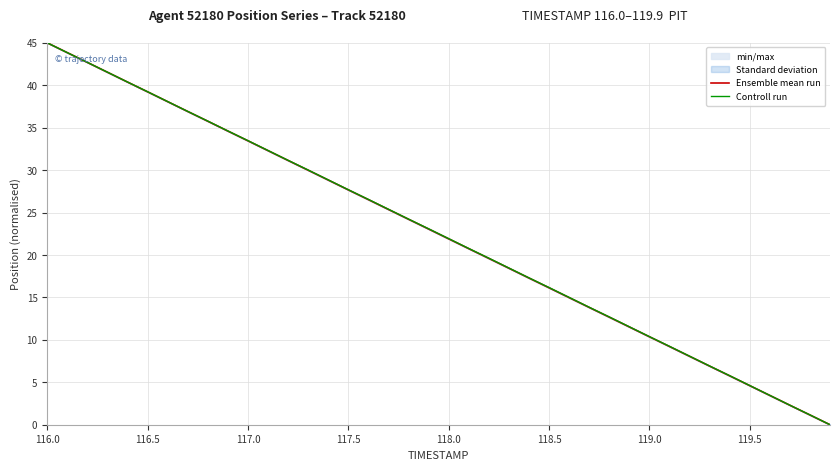

What is the maximum value for Ensemble mean run?

45.0